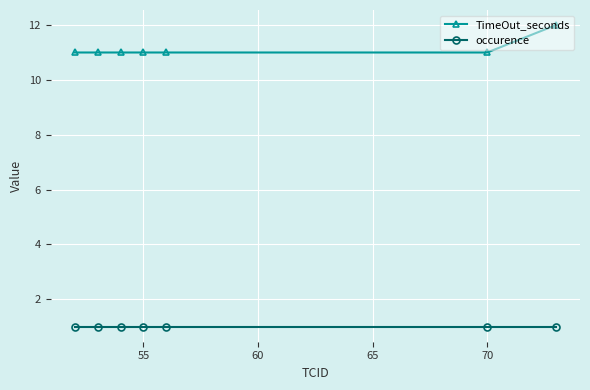

What is the value of the TimeOut_seconds point at the 6th from the left?

11